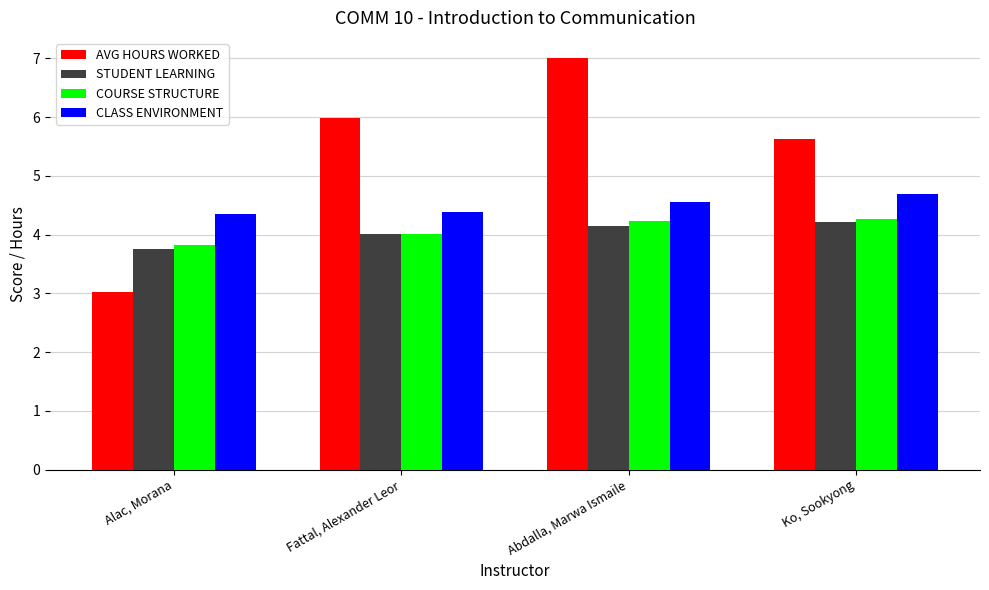

The value of CLASS ENVIRONMENT at Alac, Morana is 4.3. True or false?

True